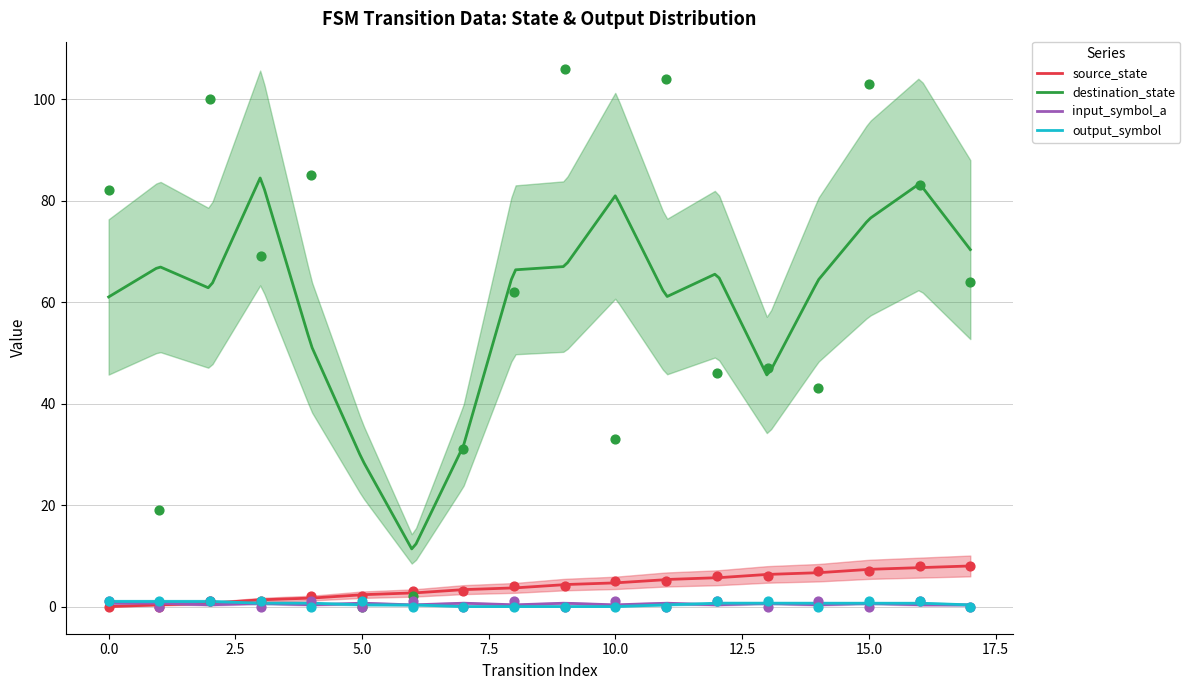

What are all the series names shown in the legend?

source_state, destination_state, input_symbol_a, output_symbol